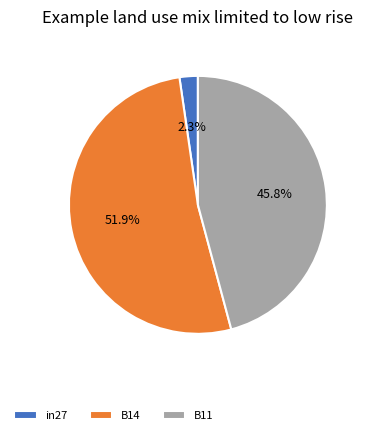

Does B11 account for over 50% of the chart?

No